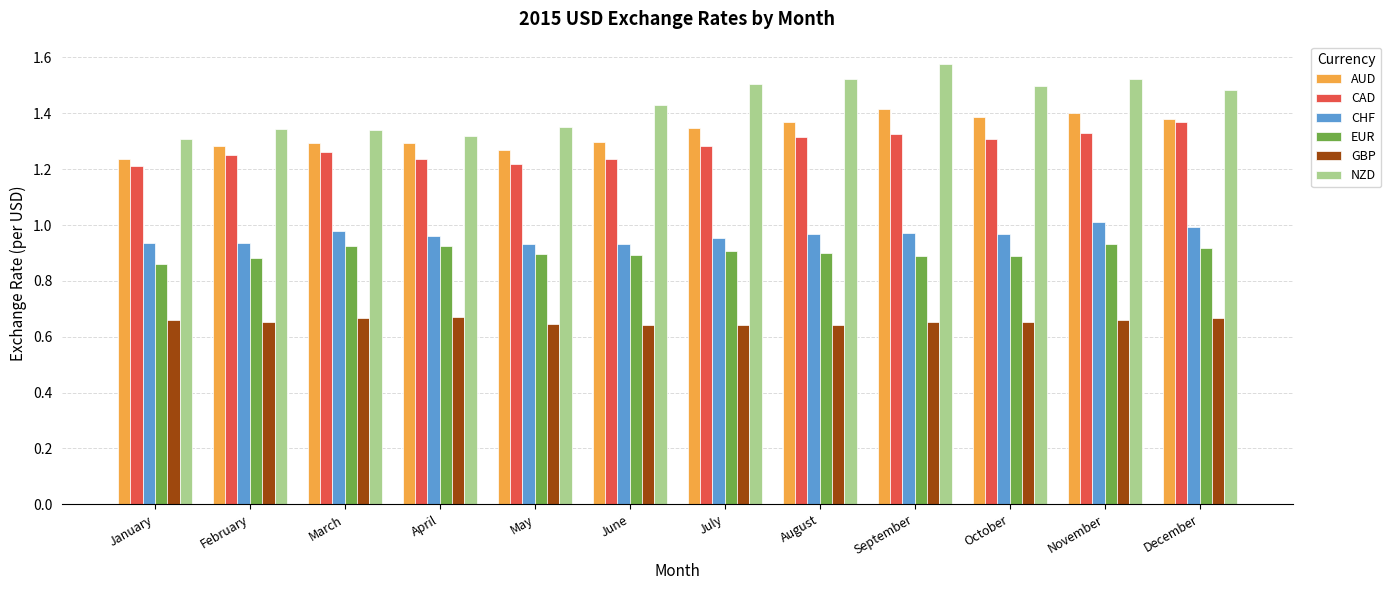

Which category has the highest value across all series?

September